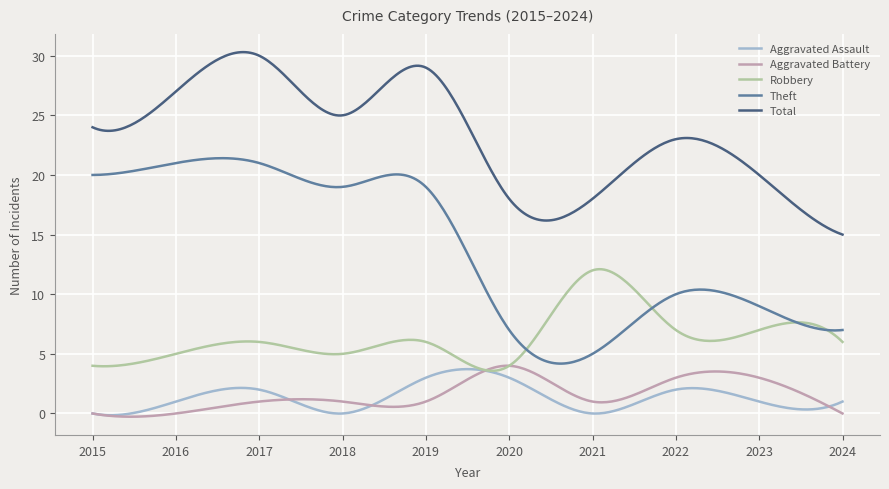

What is the difference between the second highest and minimum values in the Theft series?

17.2